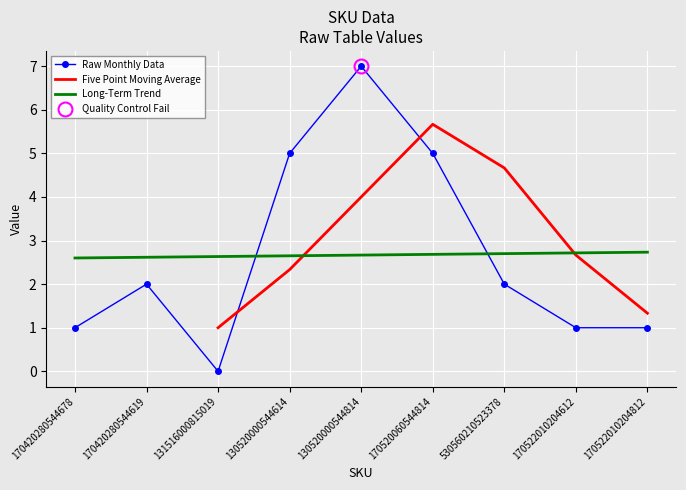

Reading left to right, what are all the values shown in this chart?

1	2	0	5	7	5	2	1	1